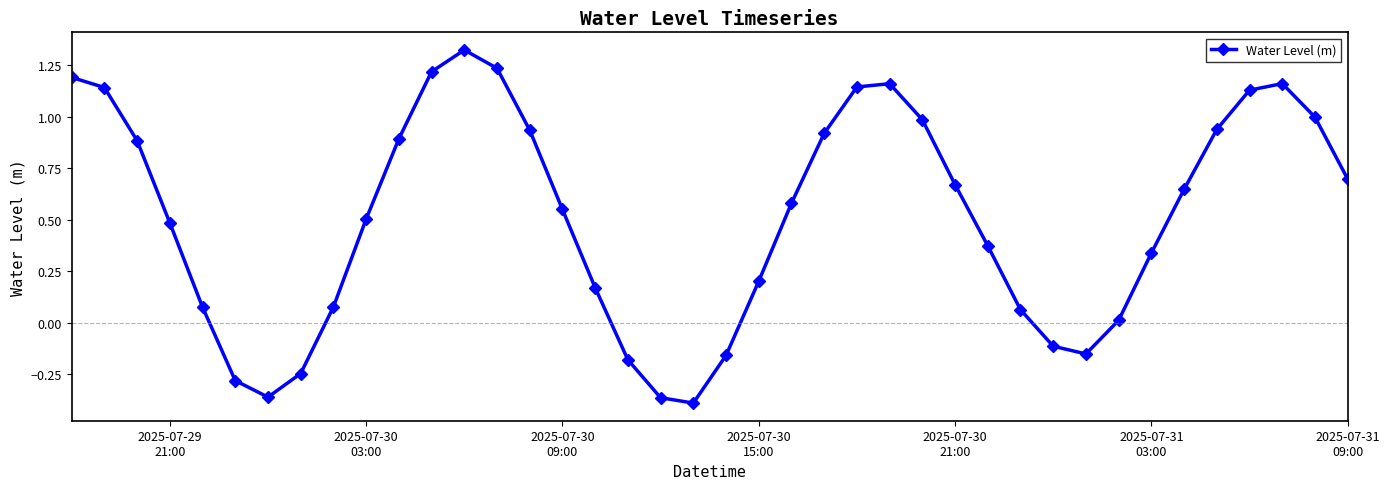

How many distinct data groups are displayed?

1